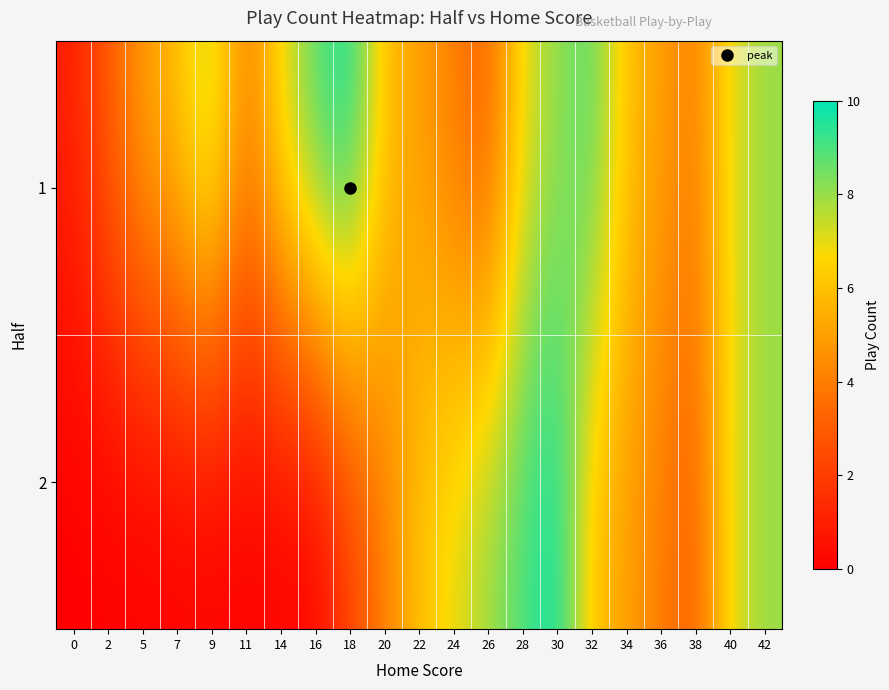

Which series has the widest spread of values?

2